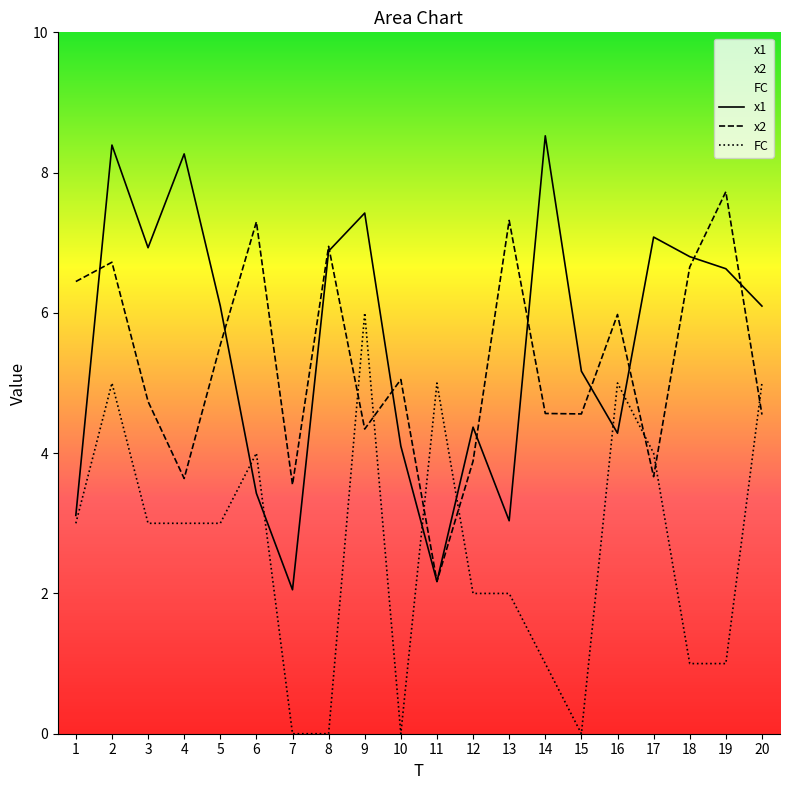

True or false: FC has a value of 5.0 at 20.

True